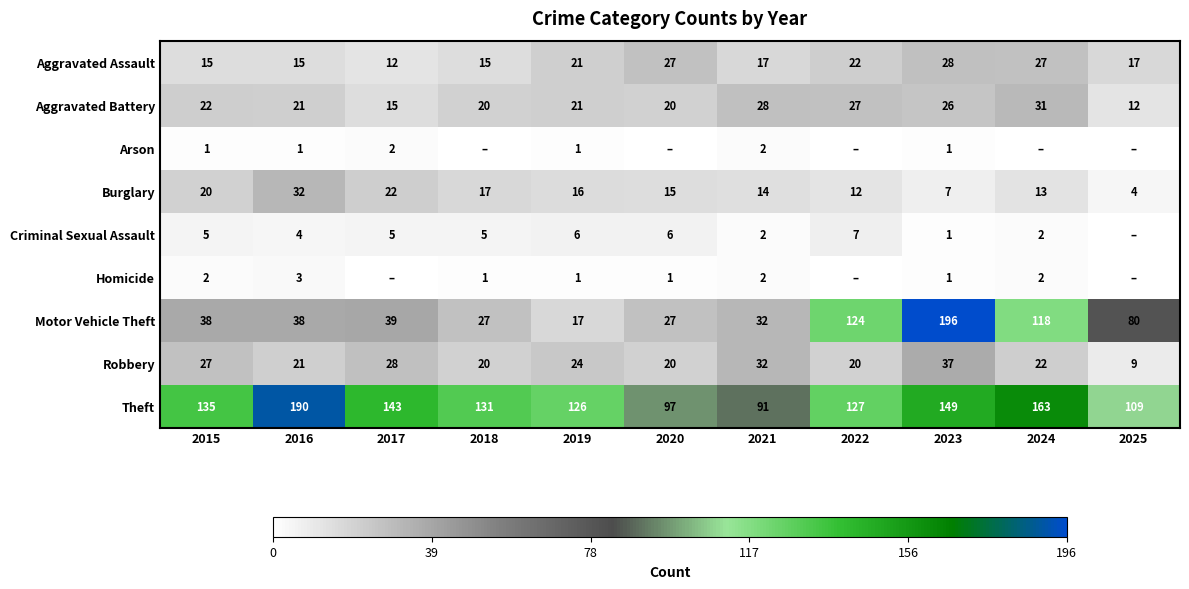

What is the total value across all series at 2021?

220